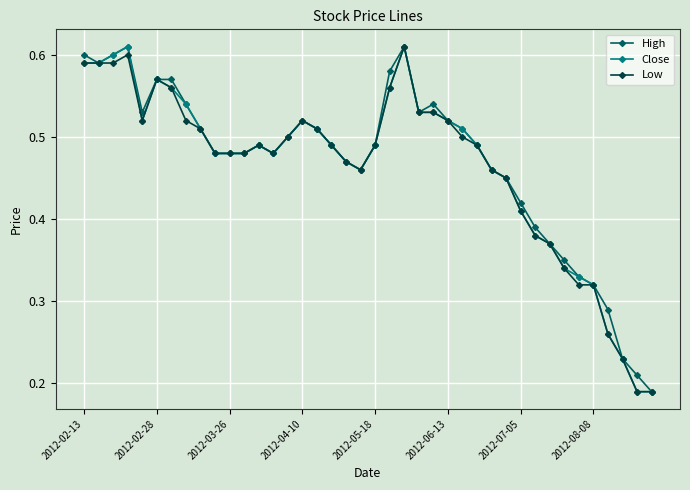

At how many categories does at least one series exceed 0?

40